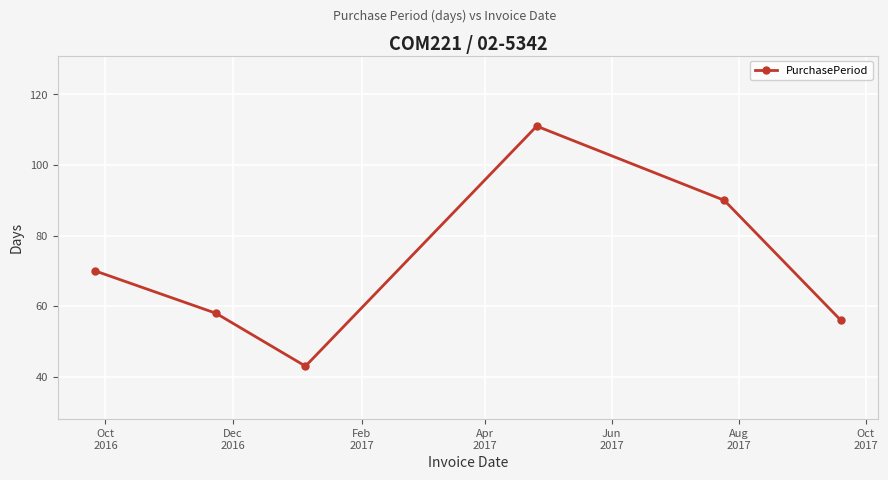

How many interior local valleys (lower than both neighbors) does the data have?

1